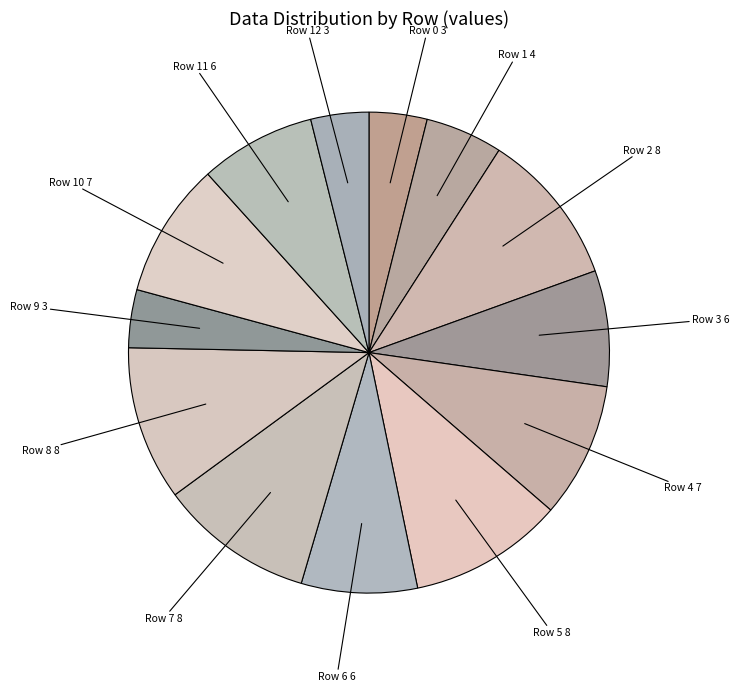

Approximately how many times larger is the value at Row 5 8 compared to Row 10 7?

1.1